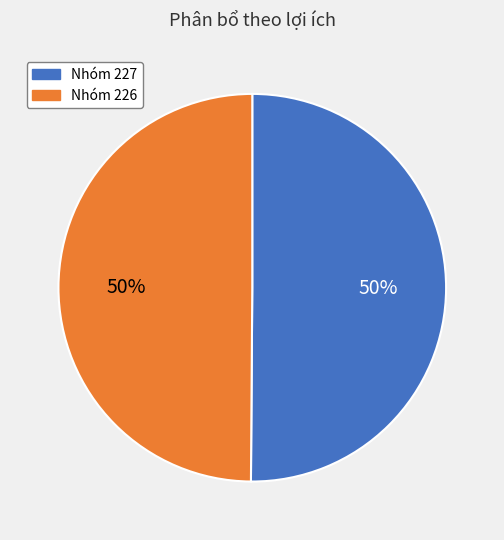

To the nearest percent, what percentage of the pie is Nhóm 227?

50%